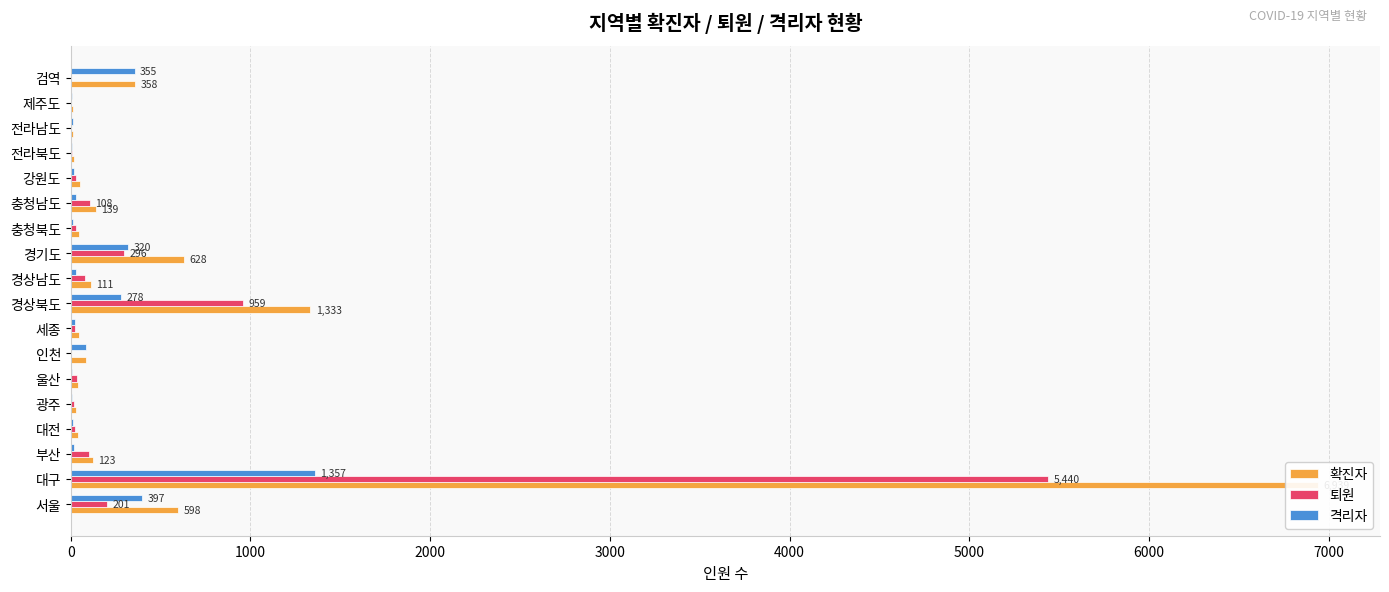

The value of 격리자 at 충청남도 is 31. True or false?

True